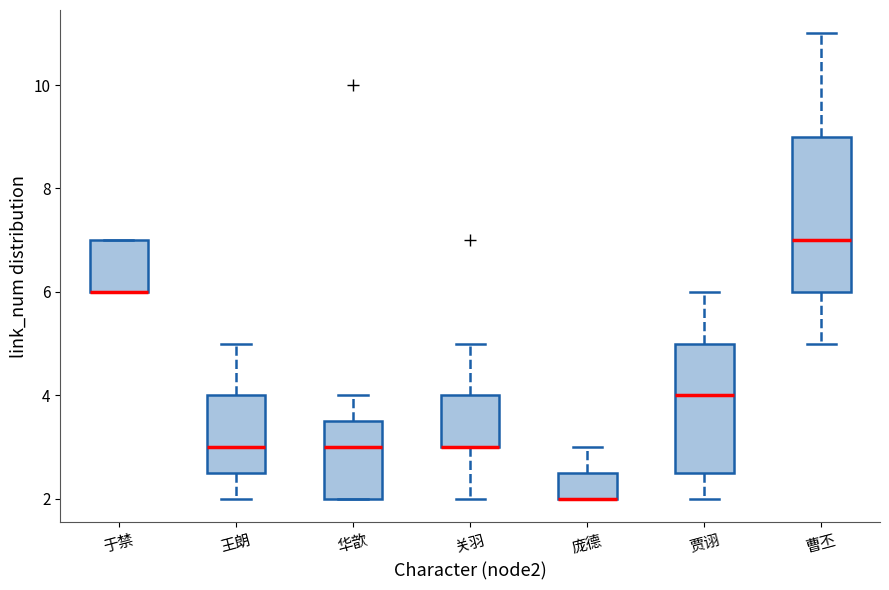

Reading left to right, read every box against the y-axis: the position of its median line, the range the box covers, and the ends of its whiskers. The values are not printed on the chart, so give them approximately, as read against the axis.

于禁: median 6.0 (drawn on the box's lower edge), box 6.0 to 7.0, whiskers 6.0 to 7.0
王朗: median 3.0, box 2.6 to 4.0, whiskers 2.0 to 5.0
华歆: median 3.0, box 2.0 to 3.6, whiskers 2.0 to 4.0
关羽: median 3.0 (drawn on the box's lower edge), box 3.0 to 4.0, whiskers 2.0 to 5.0
庞德: median 2.0 (drawn on the box's lower edge), box 2.0 to 2.6, whiskers 2.0 to 3.0
贾诩: median 4.0, box 2.6 to 5.0, whiskers 2.0 to 6.0
曹丕: median 7.0, box 6.0 to 9.0, whiskers 5.0 to 11.0